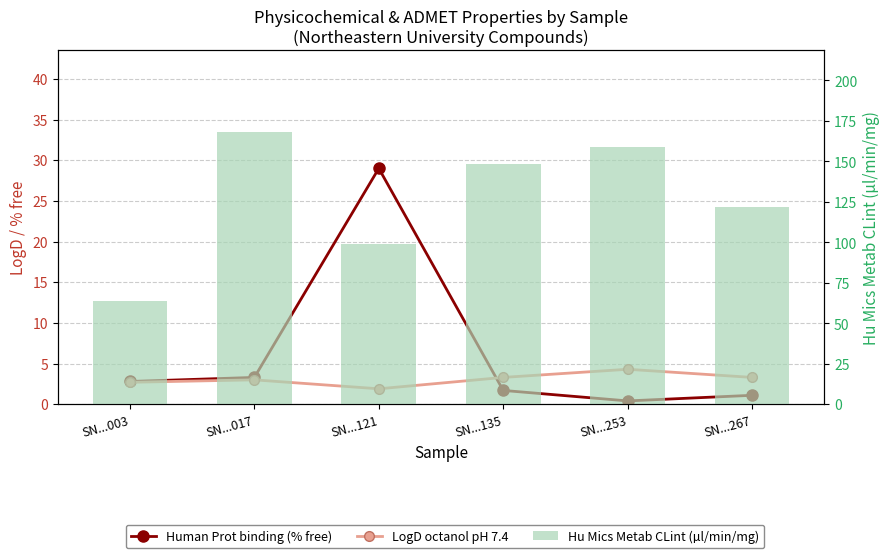

At how many categories does at least one series exceed 46?

6